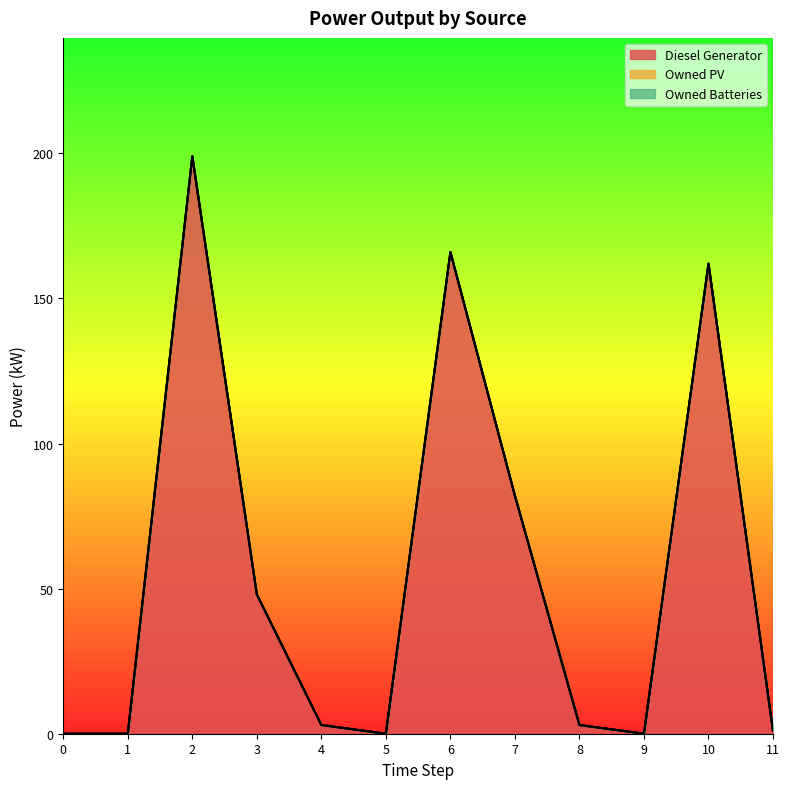

True or false: Owned Batteries has more than 0 interior local peaks.

False